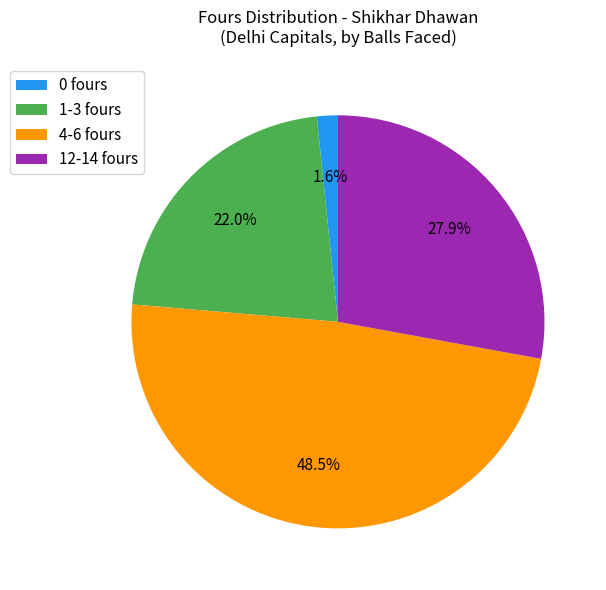

What percentage is NOT represented by 12-14 fours?

72.1%